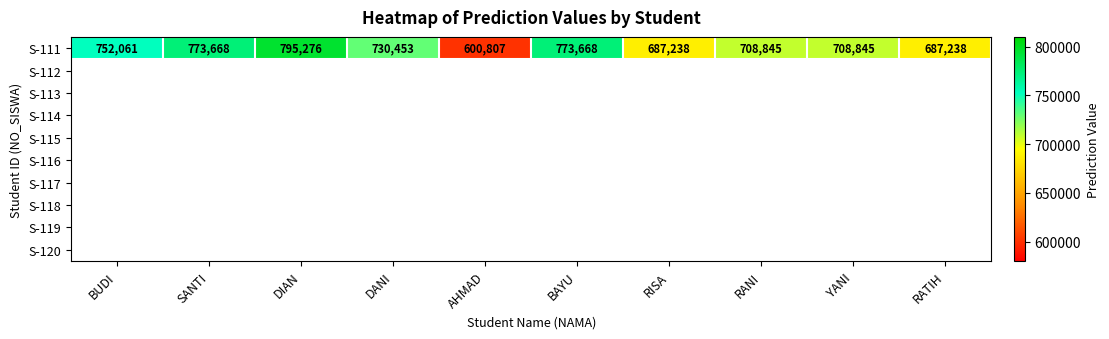

True or false: the data shows 426853 at RATIH.

False